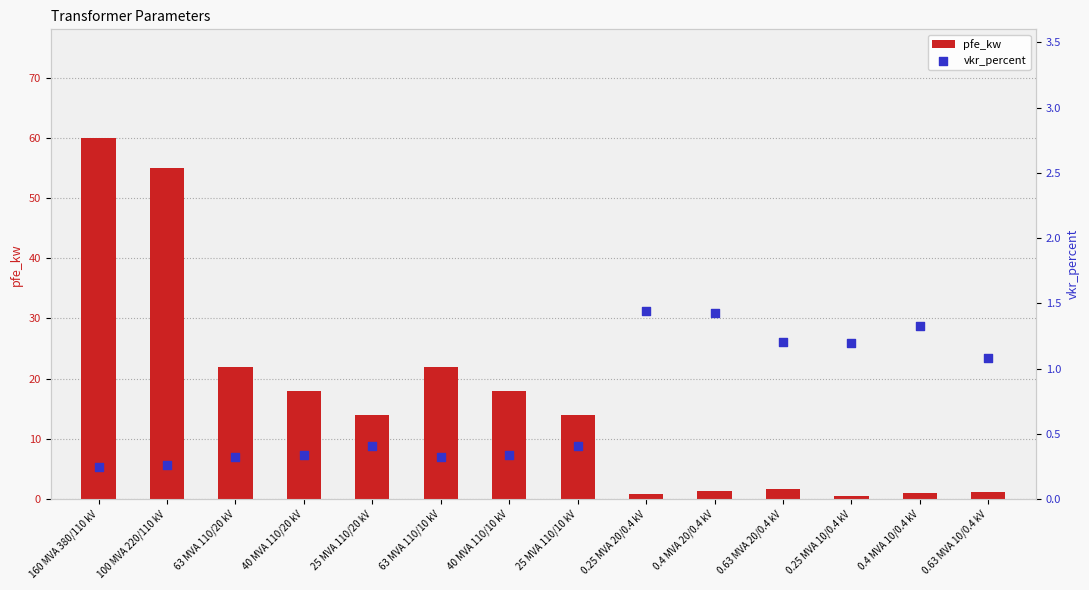

Which series has the largest total across all categories?

pfe_kw